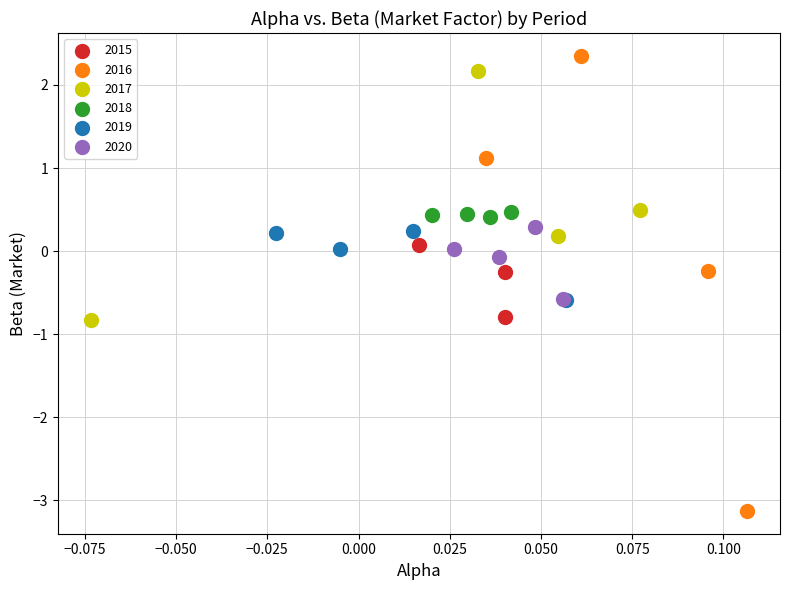

Which series contains the lowest Y value?

2016